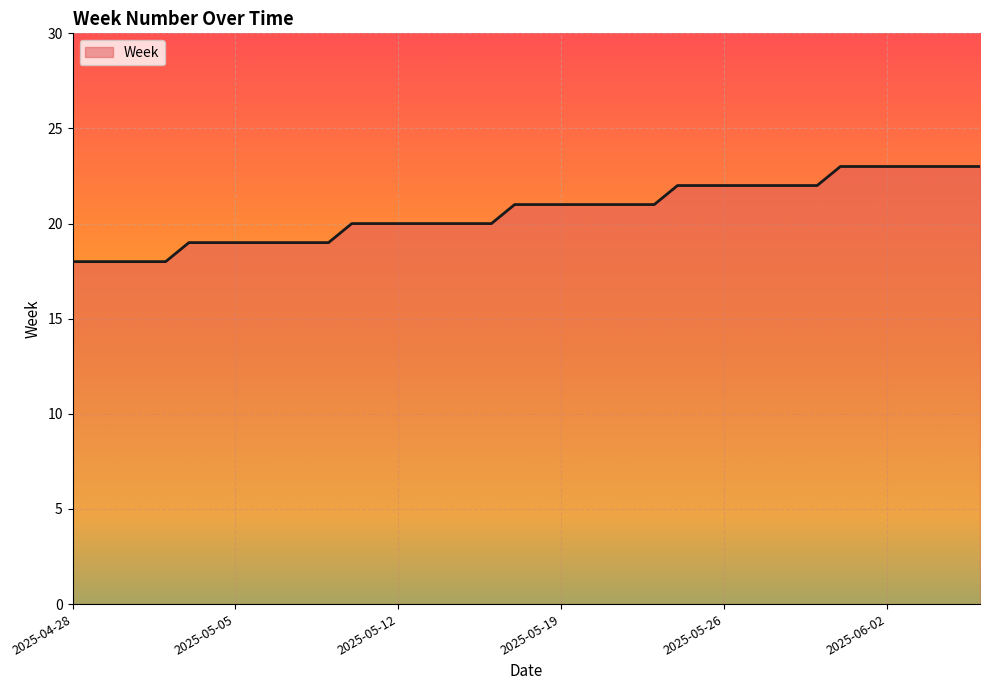

What is the smallest value displayed?

18